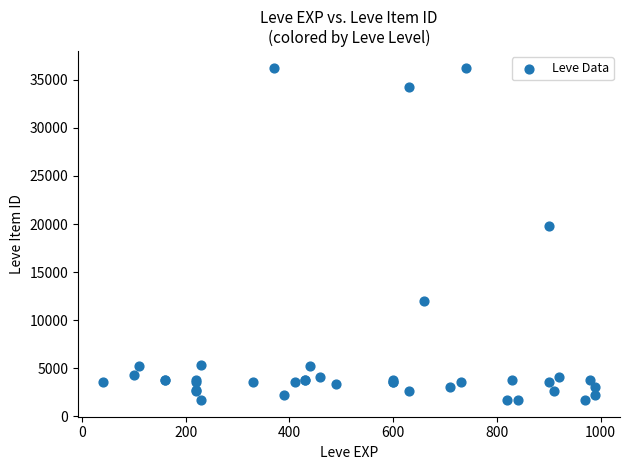

What Y value in the scatter plot is closest to 18967?

19744